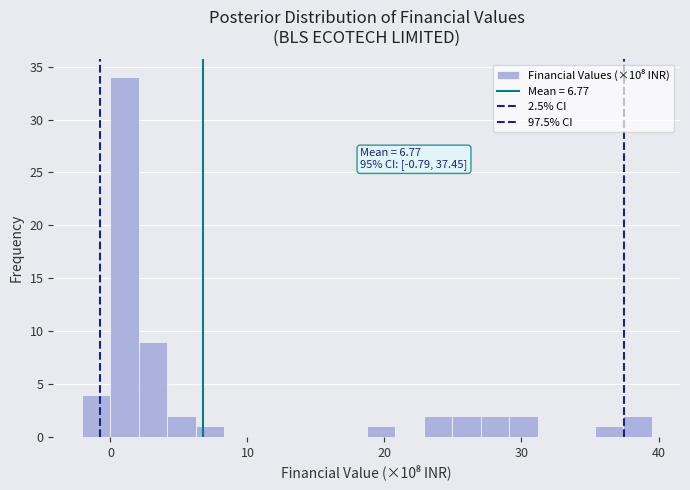

Around what value on the x-axis is the tallest bar? Give the approximate position of its centre, as read against the axis.

1